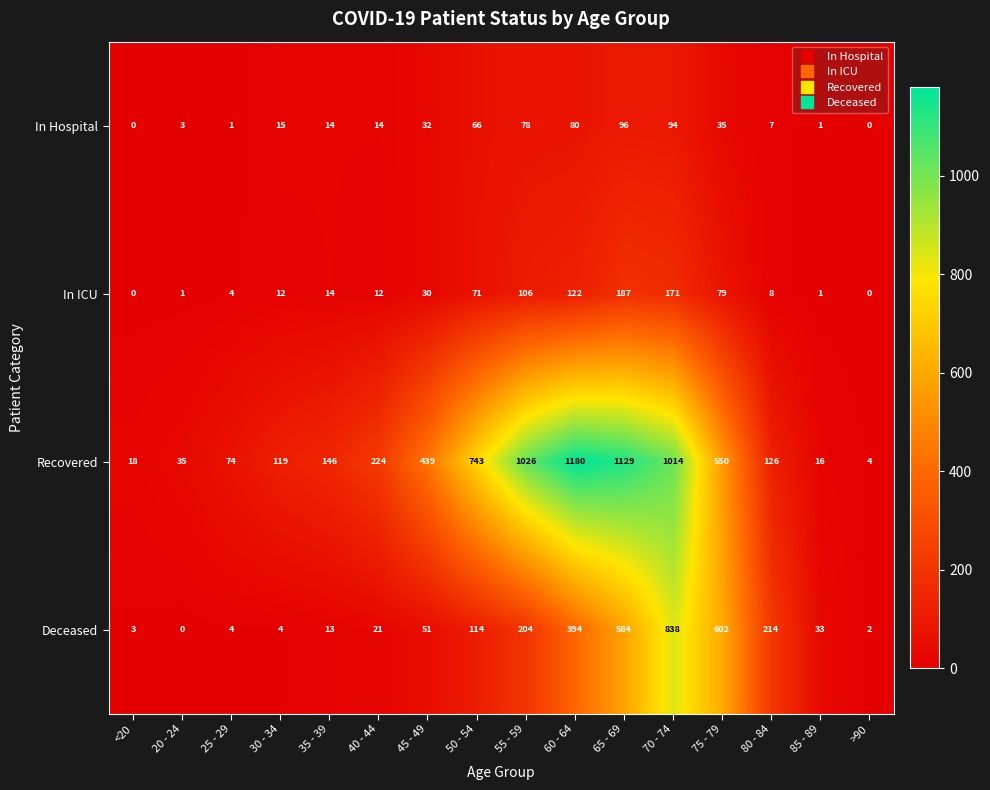

What value does the In ICU series have at 70 - 74?

171